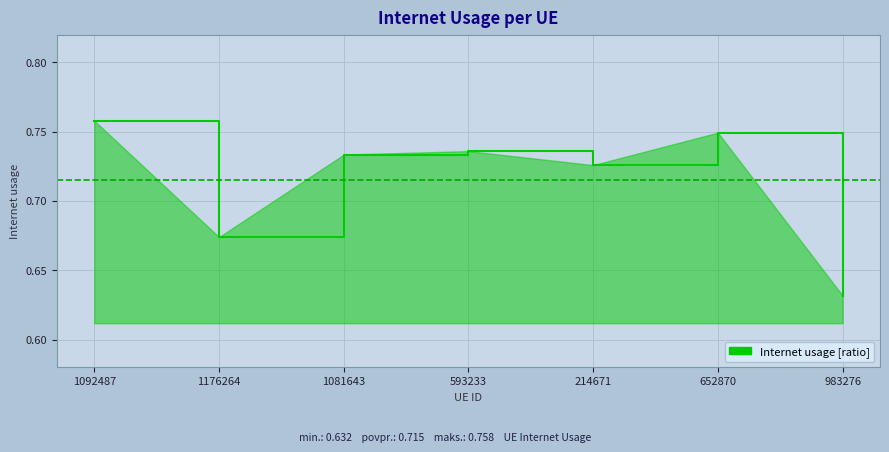

How many values are between 0 and 1?

7